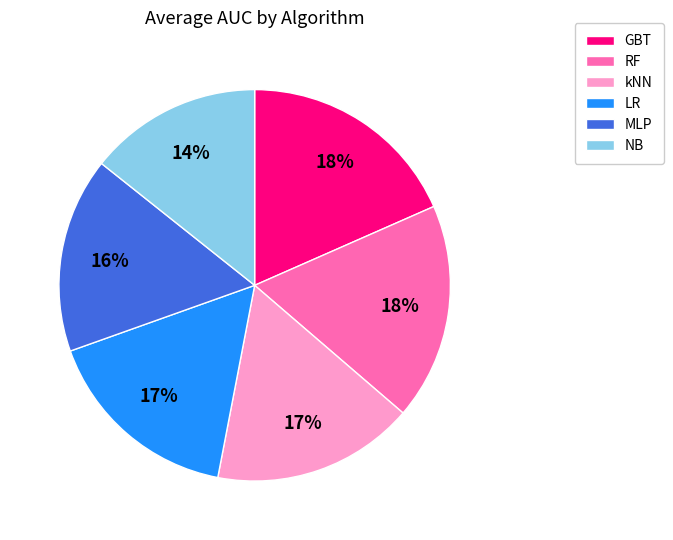

To the nearest percent, what is the difference between the largest and smallest slice percentages?

4%